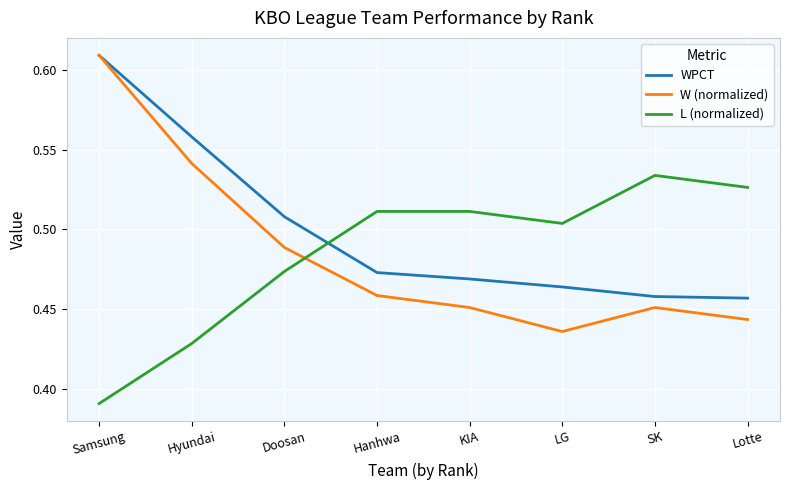

Is it true that L (normalized) equals 0.6 at Hyundai?

False